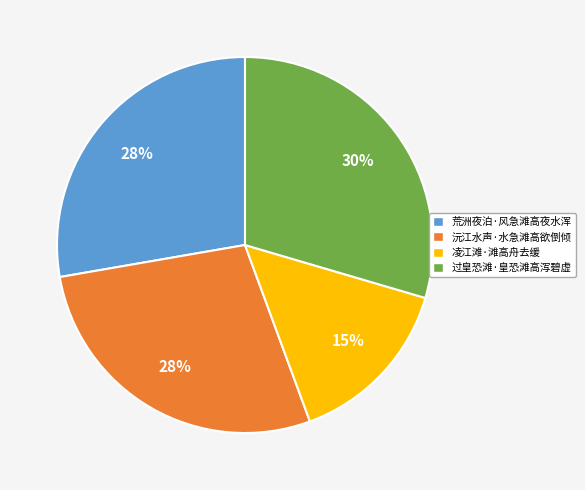

Do 过皇恐滩·皇恐滩高泻碧虚 and 凌江滩·滩高舟去缓 together represent more than half of the pie?

No